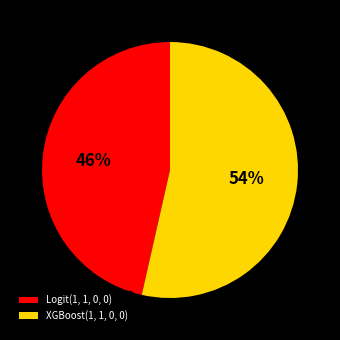

To the nearest percent, what is the average slice percentage?

50%